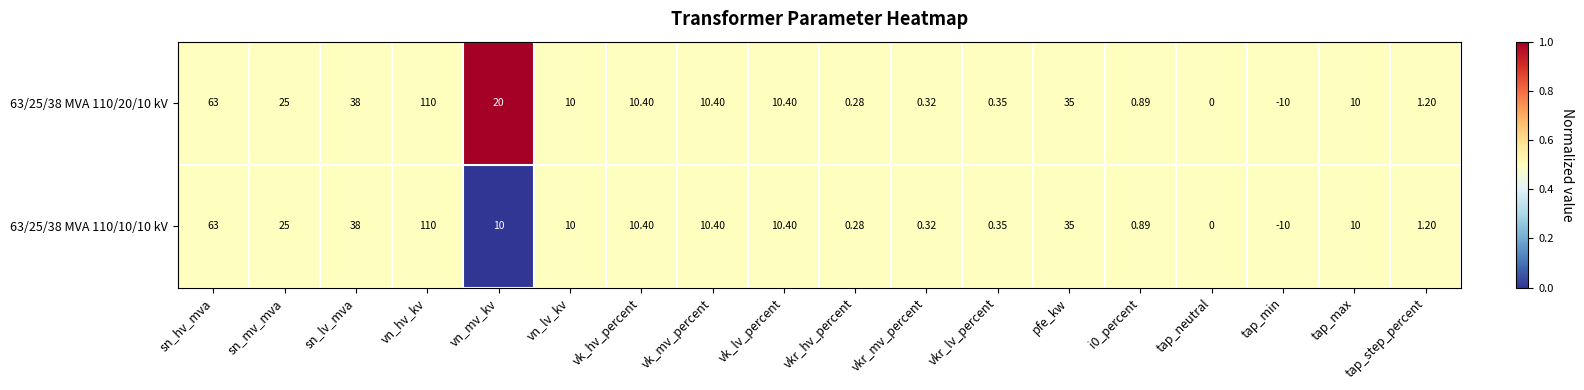

Count the number of data series in this chart.

2